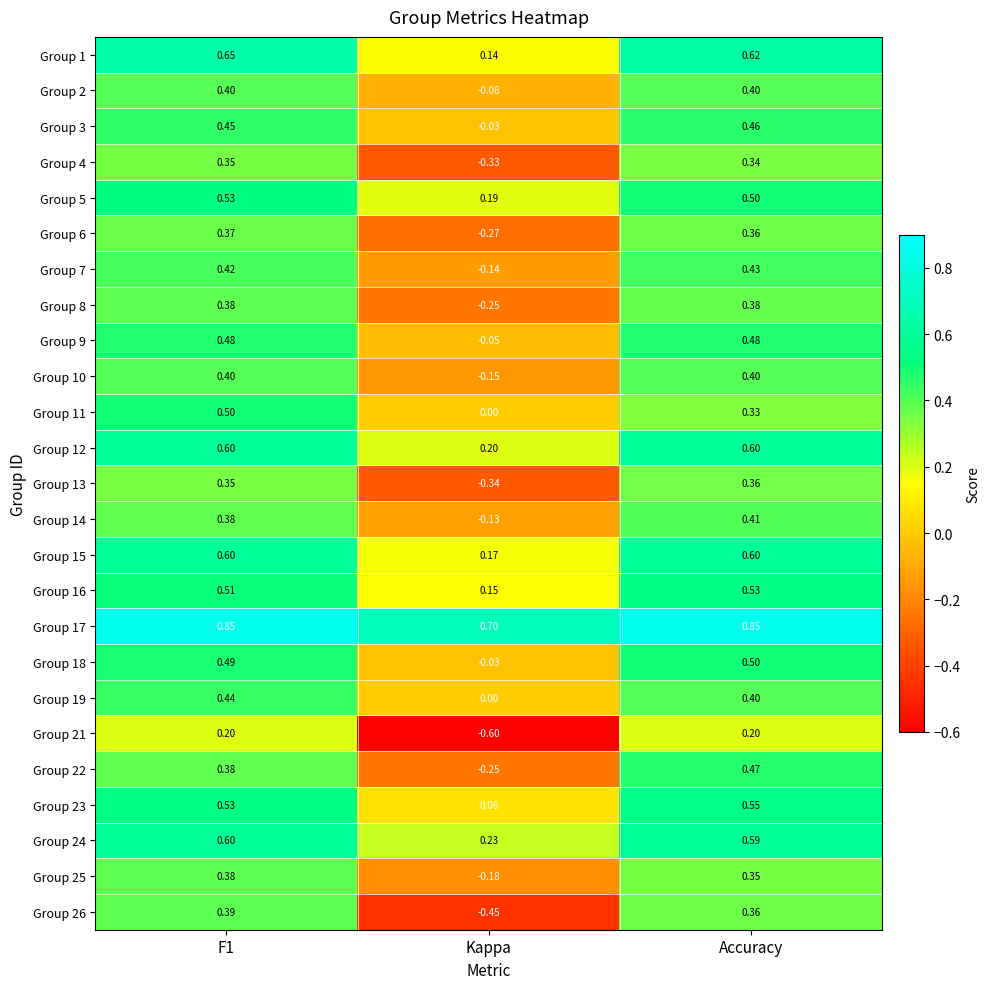

At which label does Group 6 reach its minimum?

Kappa